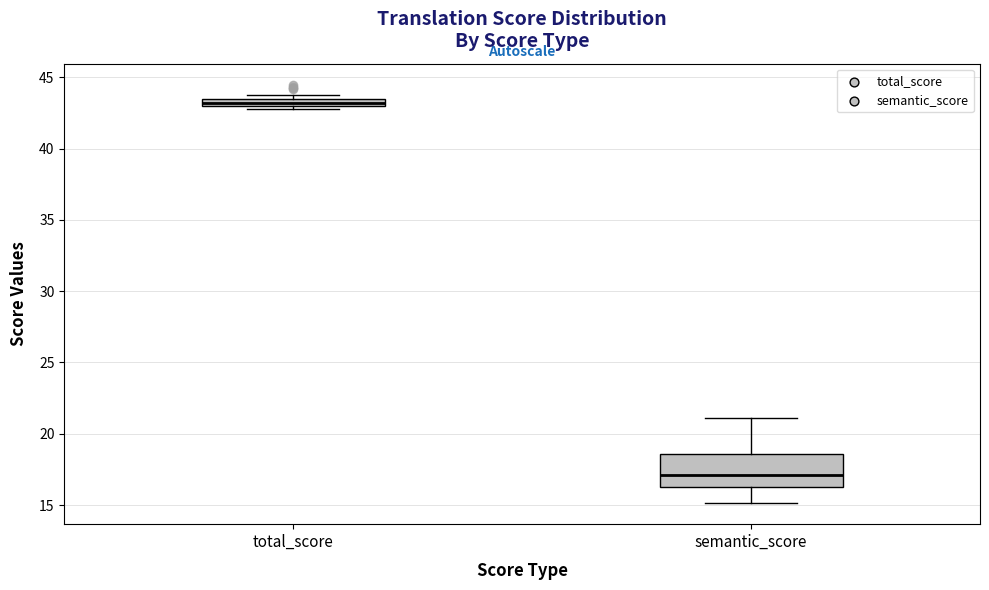

Where is the lower edge of the box for semantic_score on the y-axis? The values are not printed on the chart, so give them approximately, as read against the axis.

16.5